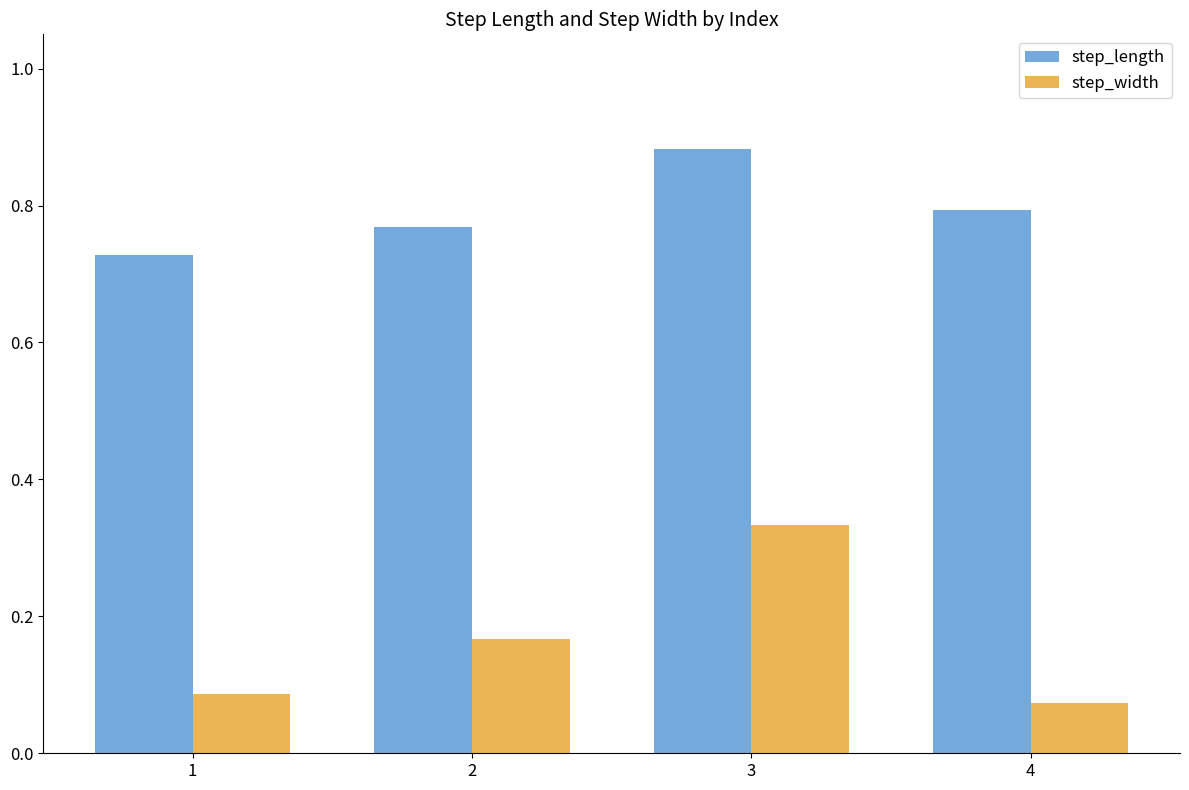

What is the sum of the step_length values at 4 and 2?

1.6